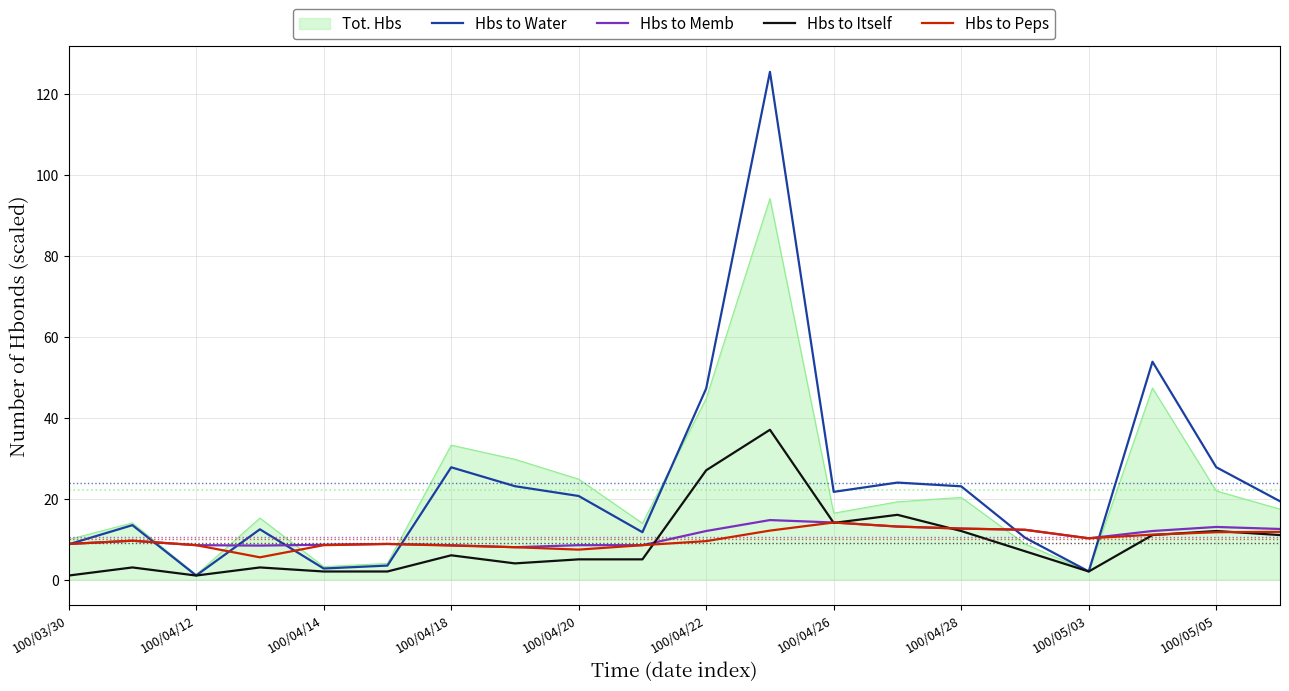

What is the maximum value shown in the chart?

125.4